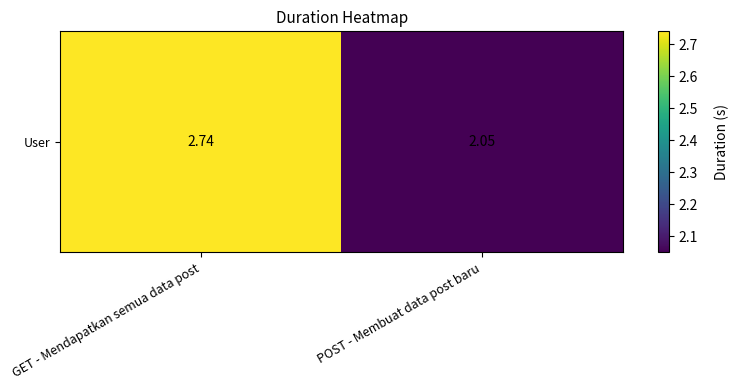

The chart shows a value of 3.4 at POST - Membuat data post baru. True or false?

False